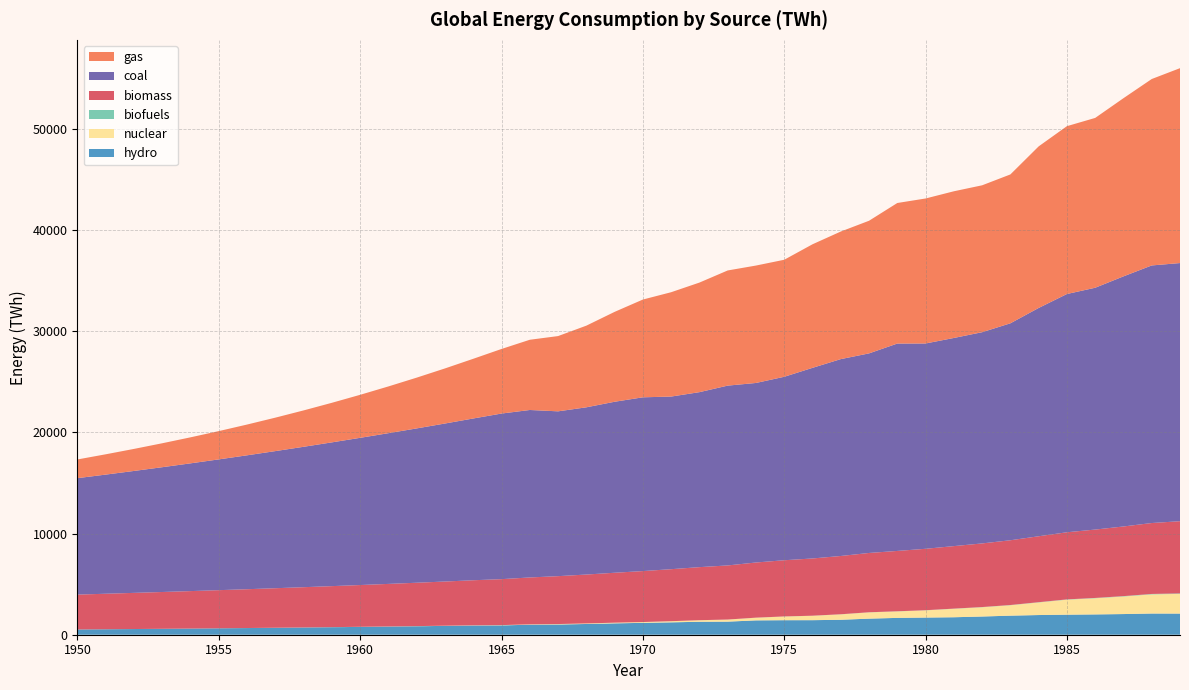

Reading left to right, list all the values displayed in this chart.

hydro: 517.8	539.0	561.1	584.2	608.1	633.1	659.0	686.1	714.2	743.5	774.0	805.8	838.8	873.2	909.0	922.8	987.5	1010.8	1061.2	1124.4	1173.2	1223.1	1280.0	1292.2	1417.1	1435.0	1437.8	1477.1	1588.8	1664.2	1695.9	1726.7	1799.2	1884.0	1944.9	1980.9	2006.3	2041.9	2094.7	2089.5
nuclear: 0.6	0.8	1.0	1.3	1.7	2.2	2.8	3.5	4.5	5.8	7.4	9.5	12.2	15.6	20.0	25.7	34.4	42.2	51.6	62.9	77.3	110.0	150.8	202.6	263.3	364.3	433.4	535.5	619.4	639.7	711.4	836.1	916.8	1029.6	1244.7	1482.0	1596.6	1736.3	1893.2	1946.8
biofuels: 0.3	0.4	0.4	0.5	0.5	0.6	0.7	0.8	0.9	1.0	1.2	1.3	1.5	1.7	1.9	2.2	2.5	2.8	3.2	3.6	4.1	4.7	5.3	6.1	6.9	7.8	8.9	10.1	11.5	13.0	14.8	16.8	19.1	21.7	24.7	28.0	31.9	36.2	41.1	46.7
biomass: 3445.4	3509.6	3573.0	3636.5	3701.1	3767.2	3835.3	3905.5	3977.8	4051.9	4127.8	4205.3	4284.8	4366.8	4452.1	4541.3	4634.5	4731.4	4831.2	4932.8	5035.2	5138.3	5242.1	5346.2	5450.0	5553.3	5655.8	5757.6	5859.7	5963.2	6069.0	6177.0	6287.1	6399.8	6515.5	6634.5	6756.9	6882.4	7009.1	7134.9
coal: 11508.2	11774.1	12048.9	12332.3	12624.2	12924.5	13233.0	13549.6	13874.2	14206.8	14547.1	14895.3	15251.2	15614.7	15985.9	16364.6	16549.2	16287.8	16525.2	16897.8	17170.7	17059.4	17291.8	17768.9	17740.9	18128.6	18836.6	19454.5	19722.4	20493.0	20288.5	20568.0	20872.3	21439.2	22560.7	23543.7	23896.4	24715.5	25453.8	25510.2
gas: 1848.6	2006.3	2178.5	2366.5	2571.7	2795.7	3040.0	3306.2	3595.9	3910.6	4251.7	4620.5	5017.7	5443.9	5899.0	6382.0	6939.9	7436.9	8068.6	8882.9	9661.7	10310.9	10828.0	11380.2	11602.5	11564.1	12210.3	12607.7	13106.4	13889.7	14328.4	14495.7	14516.4	14711.3	15966.3	16585.9	16782.0	17607.0	18422.3	19258.0